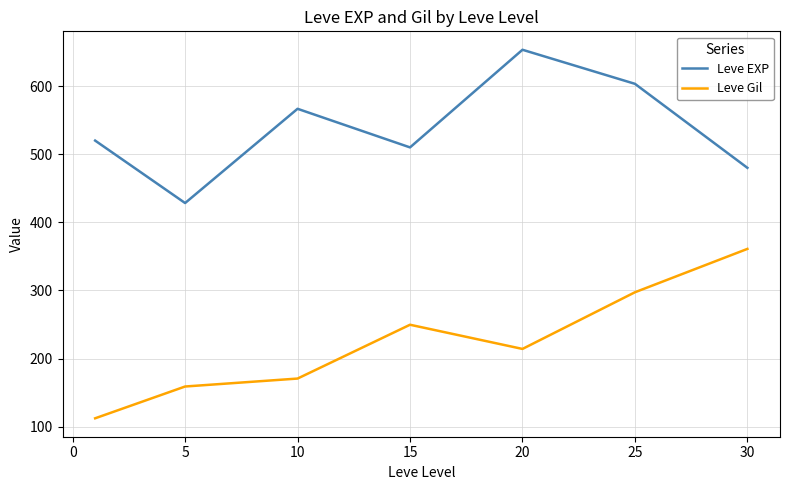

Rank the series by their average value, from highest to lowest.

Leve EXP, Leve Gil